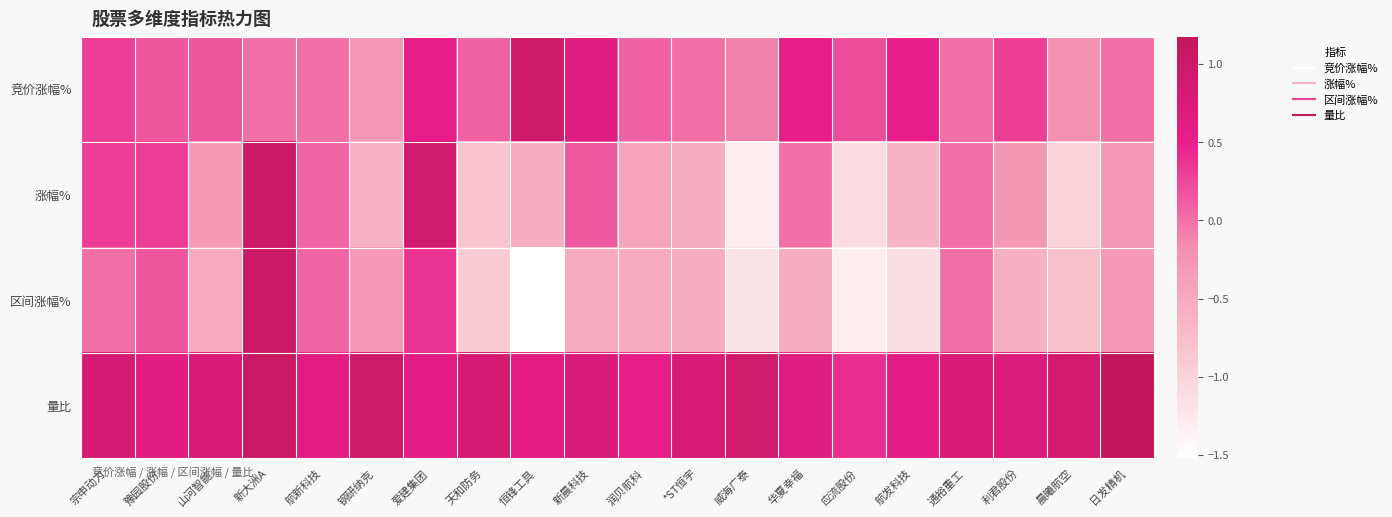

Reading left to right, what are all the values shown in this chart?

竞价涨幅%: 宗申动力=0.3	豫园股份=0.2	山河智能=0.2	新大洲A=0.0	航新科技=0.0	钢研纳克=-0.3	爱建集团=0.6	天和防务=0.1	恒锋工具=1.0	新晨科技=0.7	润贝航科=0.1	*ST恒宇=0.0	威海广泰=-0.1	华夏幸福=0.5	应流股份=0.2	航发科技=0.5	通裕重工=0.0	利君股份=0.3	晨曦航空=-0.2	日发精机=0.0
涨幅%: 宗申动力=0.3	豫园股份=0.3	山河智能=-0.3	新大洲A=1.0	航新科技=0.1	钢研纳克=-0.6	爱建集团=0.9	天和防务=-0.8	恒锋工具=-0.6	新晨科技=0.1	润贝航科=-0.4	*ST恒宇=-0.6	威海广泰=-1.3	华夏幸福=0.0	应流股份=-1.1	航发科技=-0.6	通裕重工=0.0	利君股份=-0.3	晨曦航空=-1.0	日发精机=-0.3
区间涨幅%: 宗申动力=0.0	豫园股份=0.2	山河智能=-0.5	新大洲A=1.0	航新科技=0.1	钢研纳克=-0.3	爱建集团=0.4	天和防务=-0.9	恒锋工具=-1.5	新晨科技=-0.5	润贝航科=-0.5	*ST恒宇=-0.6	威海广泰=-1.2	华夏幸福=-0.5	应流股份=-1.3	航发科技=-1.1	通裕重工=0.0	利君股份=-0.6	晨曦航空=-0.8	日发精机=-0.3
量比: 宗申动力=0.8	豫园股份=0.6	山河智能=0.8	新大洲A=1.0	航新科技=0.6	钢研纳克=1.0	爱建集团=0.6	天和防务=0.8	恒锋工具=0.6	新晨科技=0.7	润贝航科=0.5	*ST恒宇=0.8	威海广泰=0.9	华夏幸福=0.7	应流股份=0.4	航发科技=0.6	通裕重工=0.8	利君股份=0.7	晨曦航空=0.9	日发精机=1.2